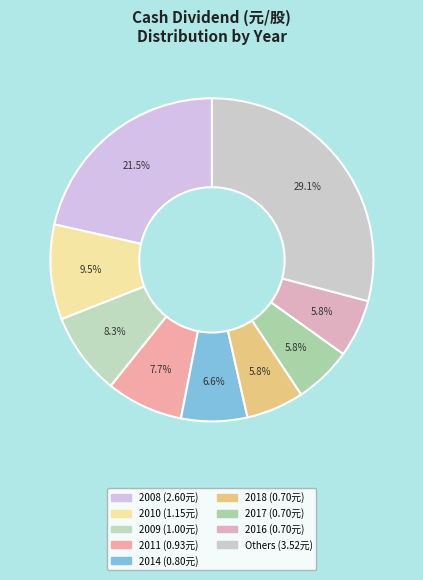

How many segments does this pie chart have?

9